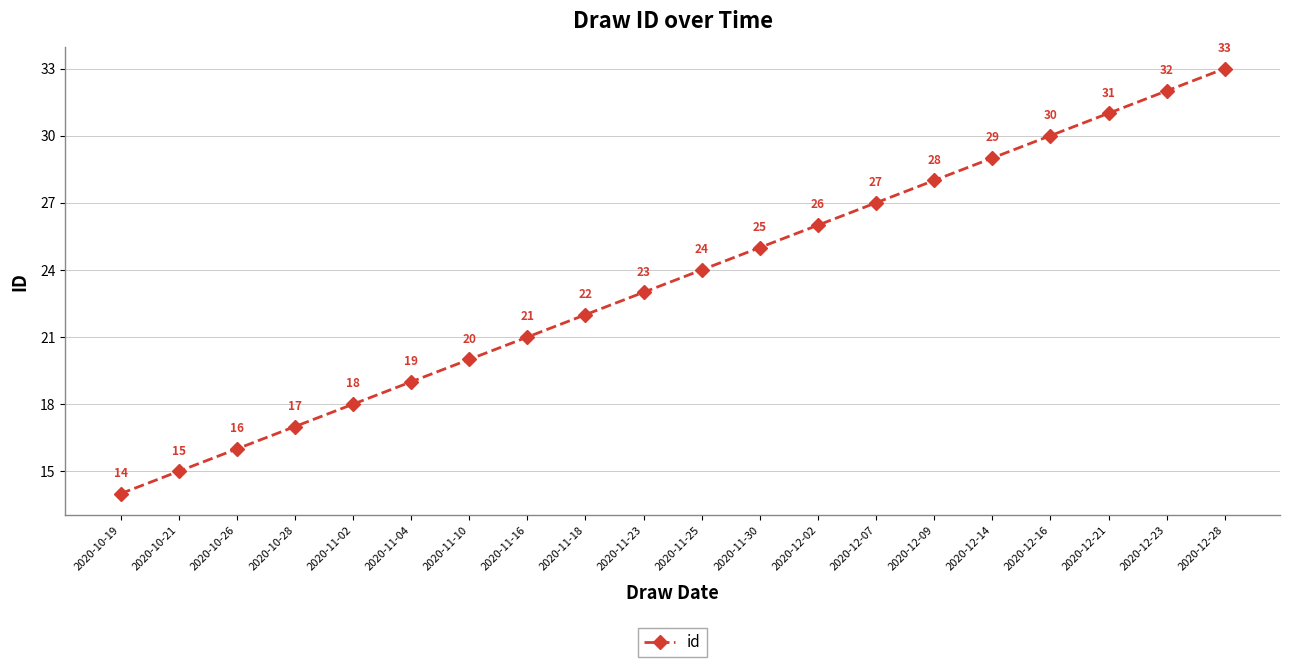

Does the chart display data point markers on the line(s)?

Yes